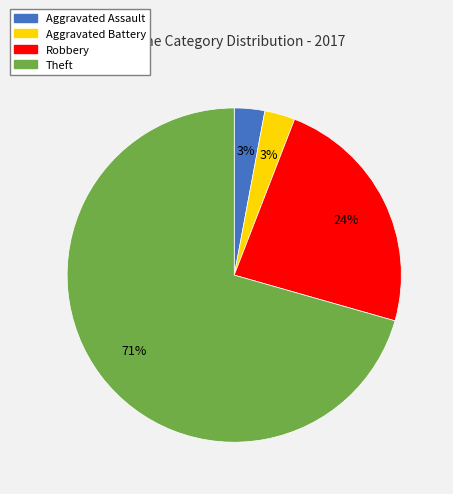

Which slice represents more than half of the pie?

Theft